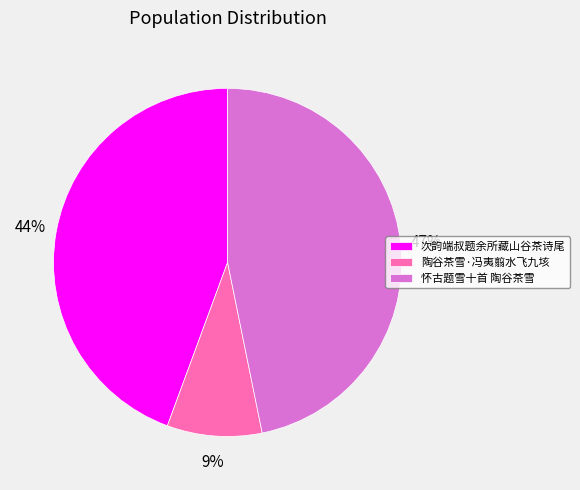

To the nearest percent, what is the average slice percentage?

33%